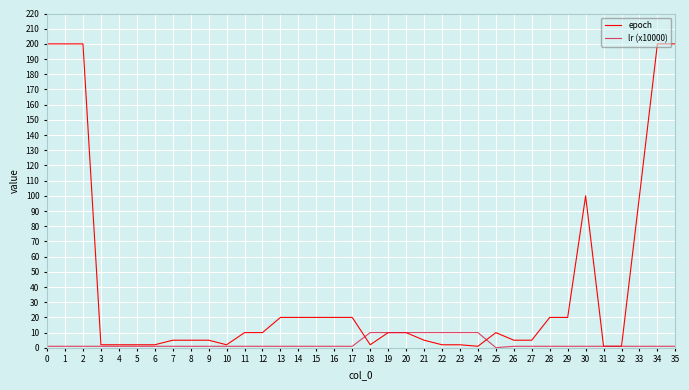

Rank the series by their maximum value, from lowest to highest.

lr (x10000), epoch